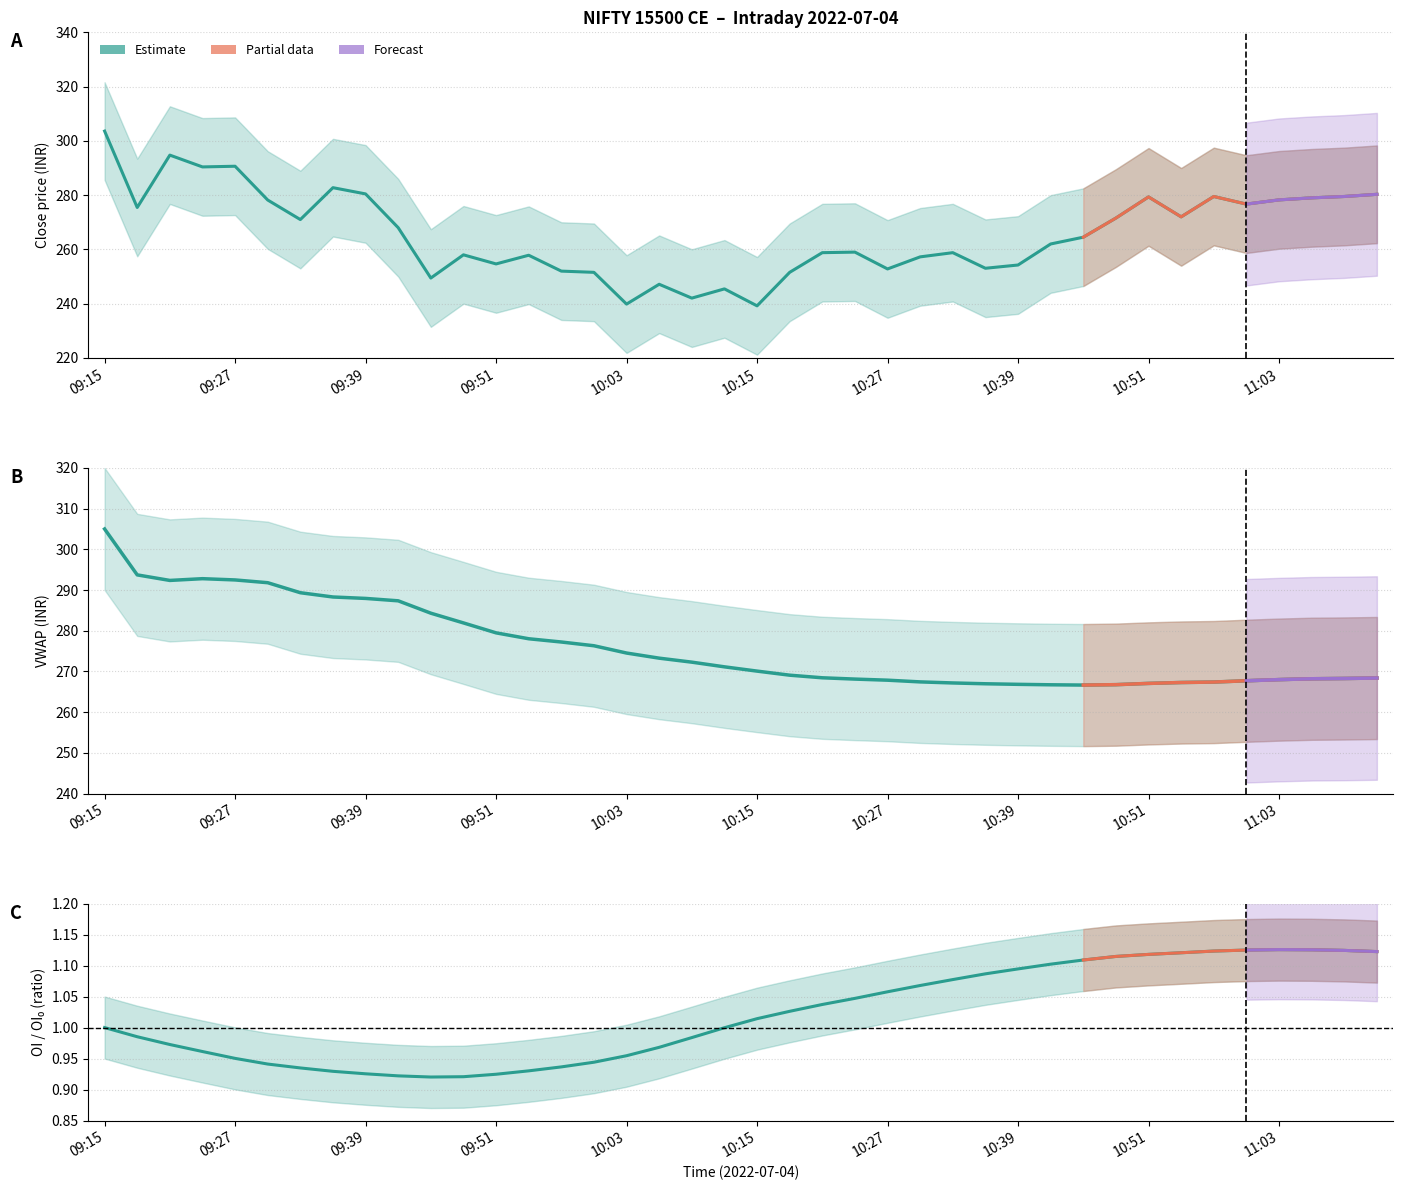

The value of OI_20_sma at 10:36 is 1.1. True or false?

True